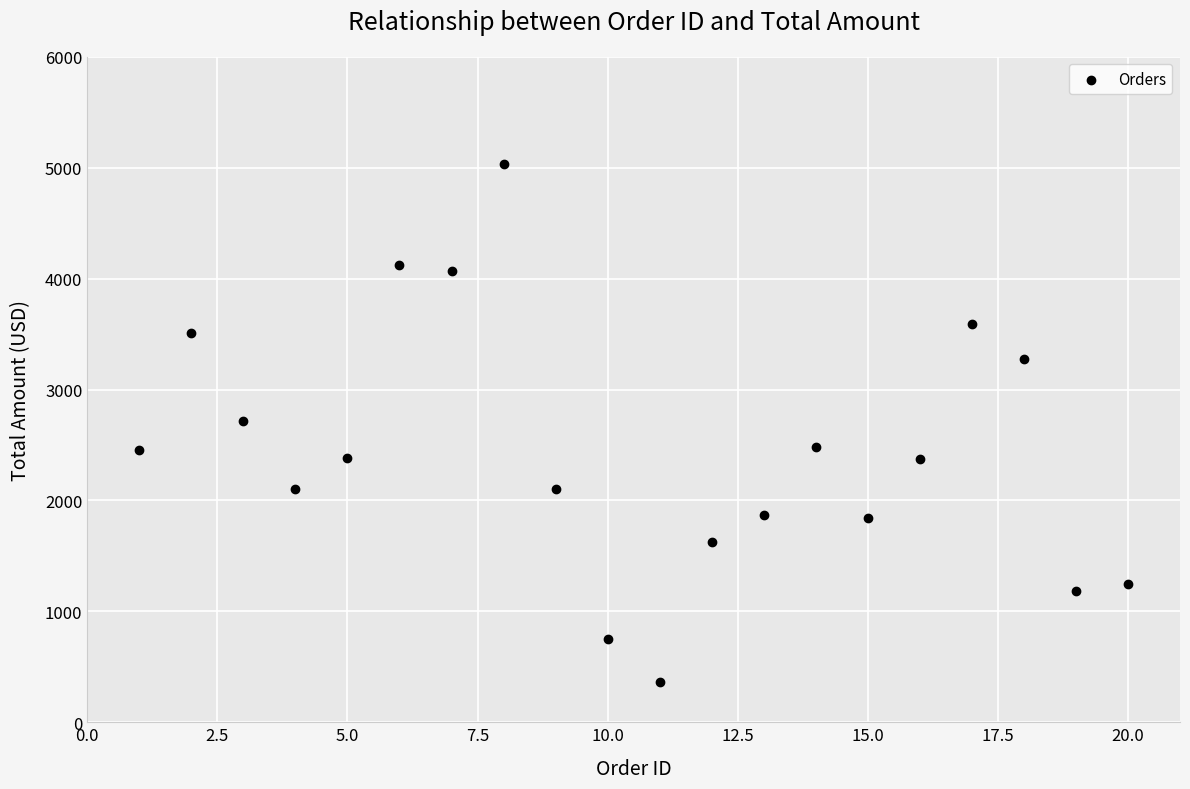

What is the range of X values (max minus min)?

19.0